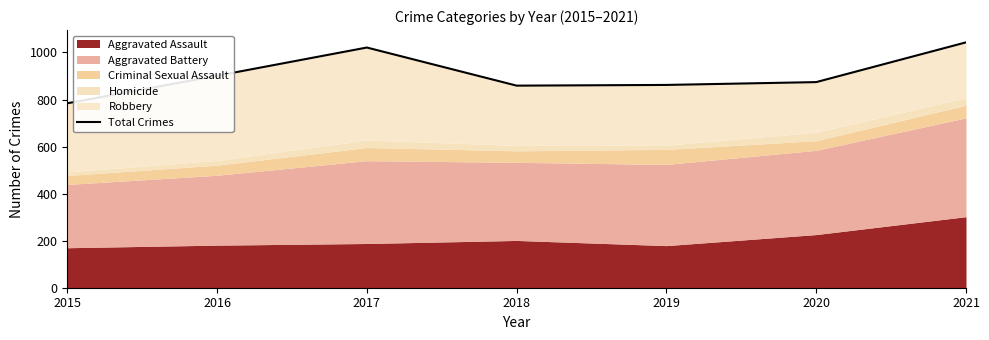

What is the value of the 3rd point from the left?

1021